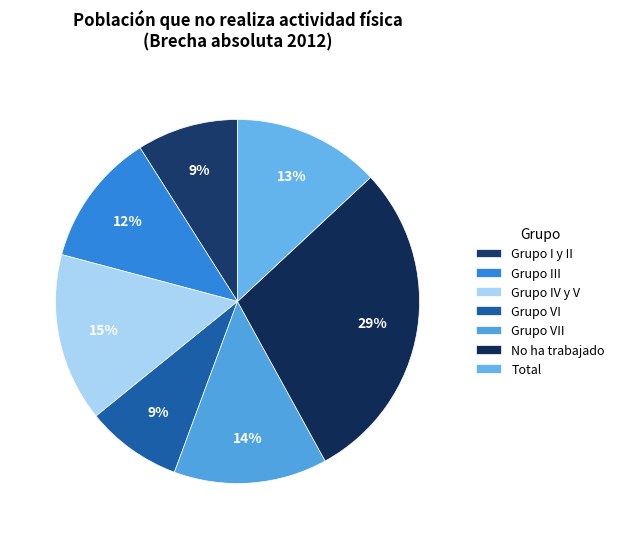

To the nearest percent, what is the difference between the largest and smallest slice percentages?

20%